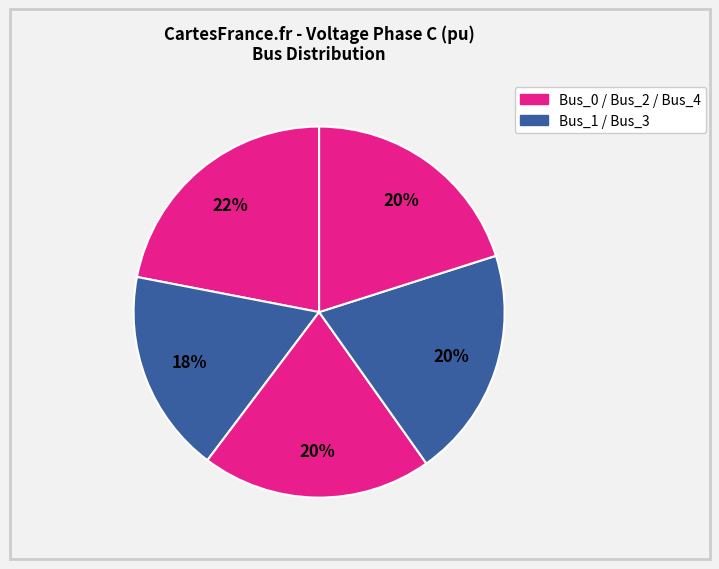

How many segments does this pie chart have?

5